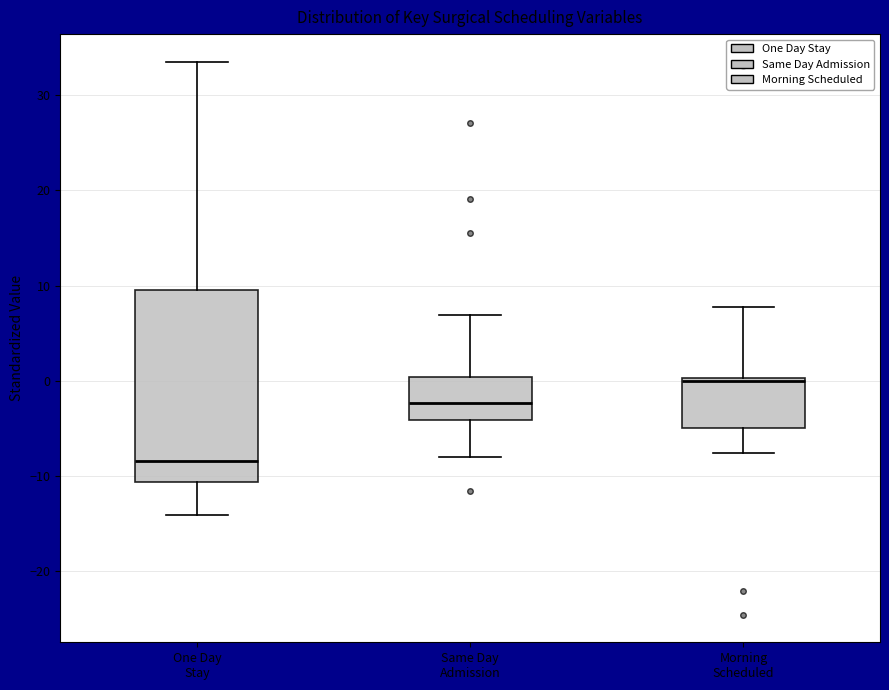

Where is the lower edge of the box for Same Day Admission on the y-axis? The values are not printed on the chart, so give them approximately, as read against the axis.

-4